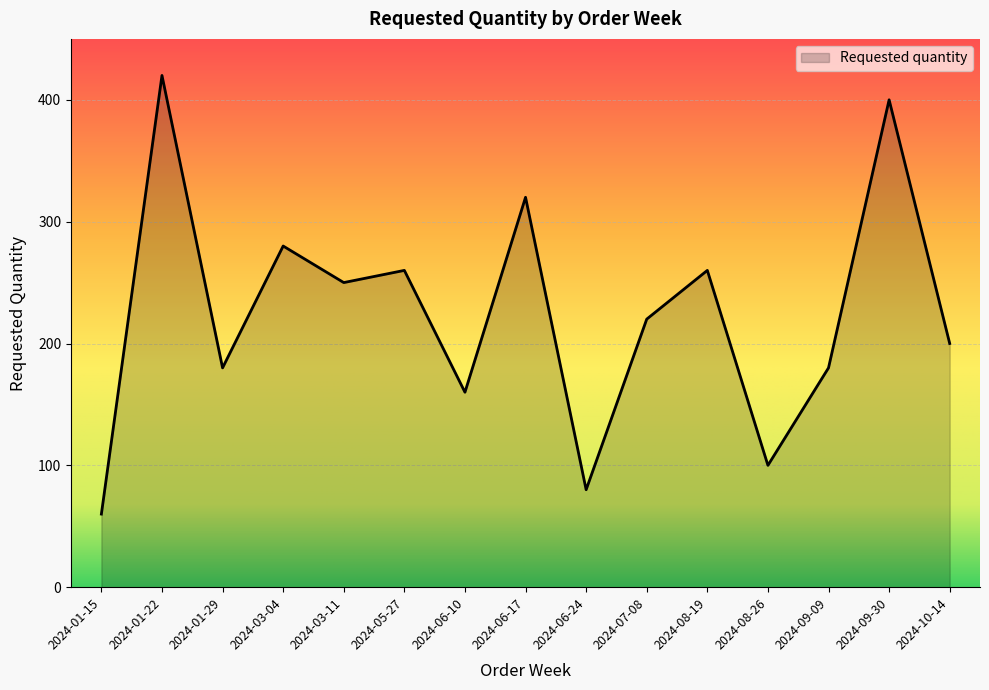

What is the change in value from 2024-01-29 to 2024-09-30?

+220